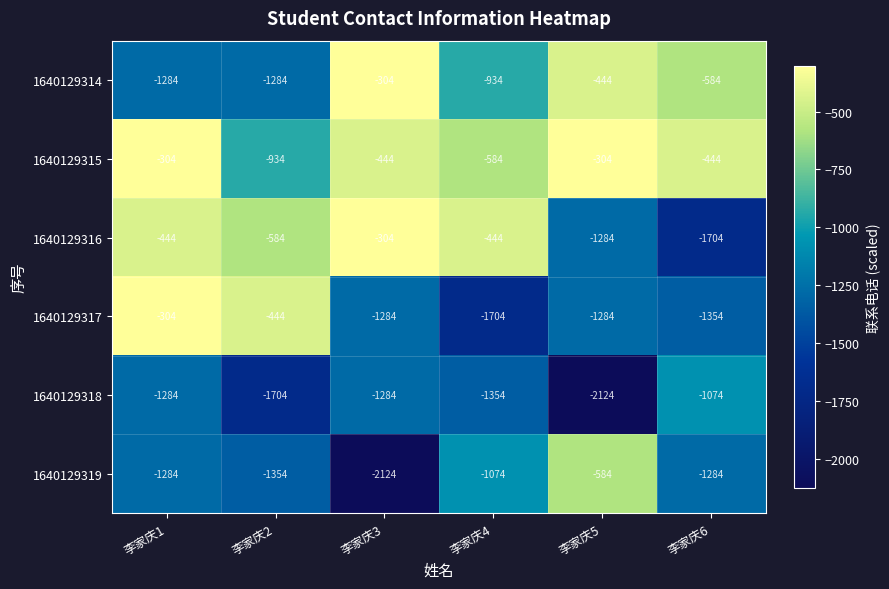

Is the value of 1640129314 at 李家庆3 greater than the value of 1640129318 at 李家庆3?

Yes